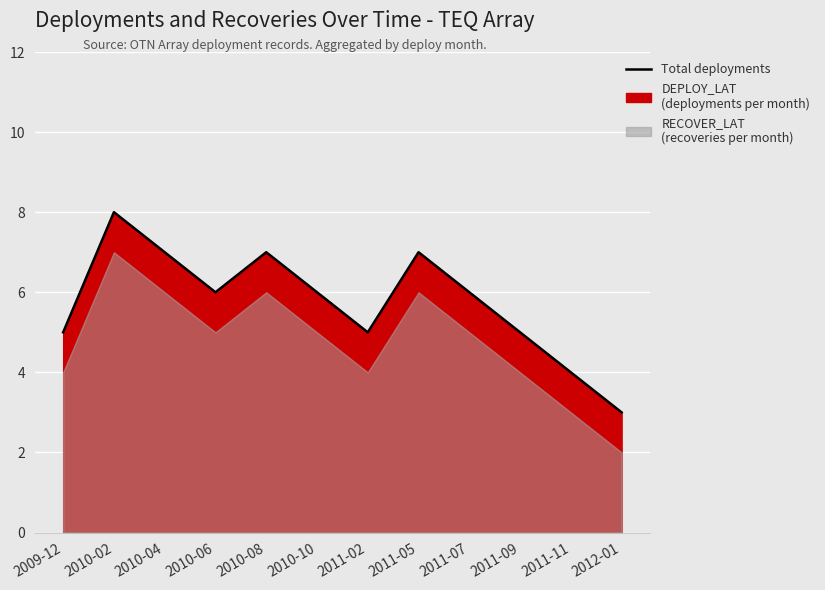

What is the label of the 12th point from the left?

2012-01